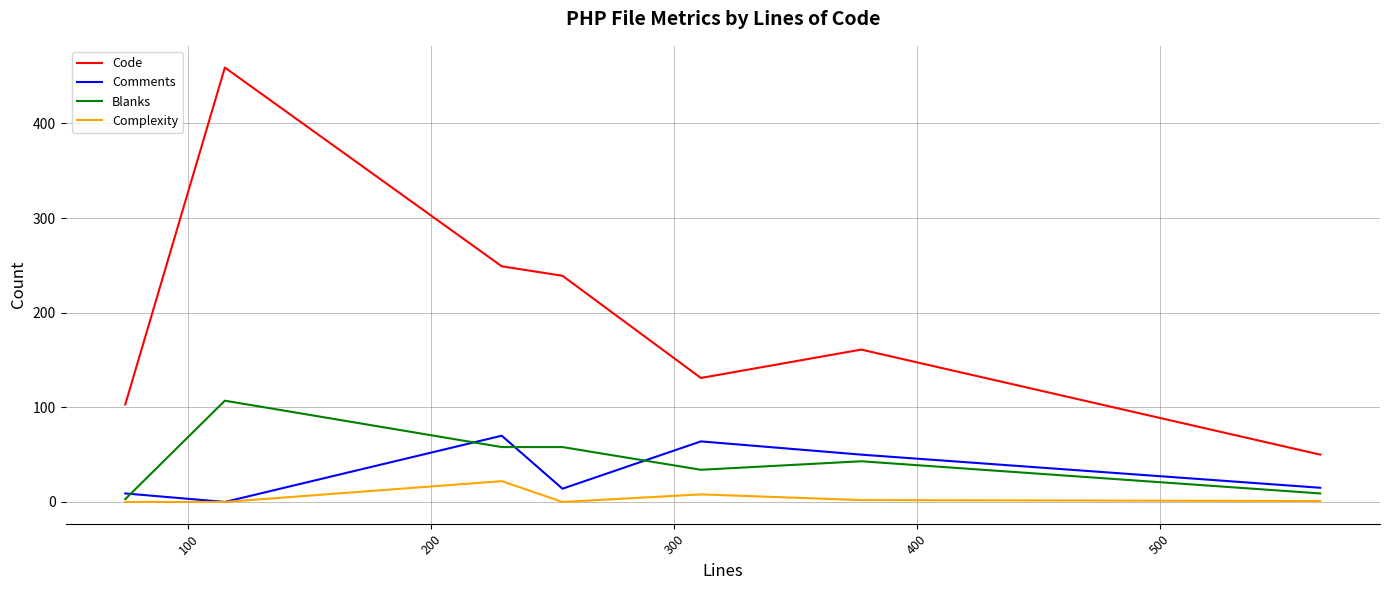

List the series in order of their peak value, lowest first.

Complexity, Comments, Blanks, Code